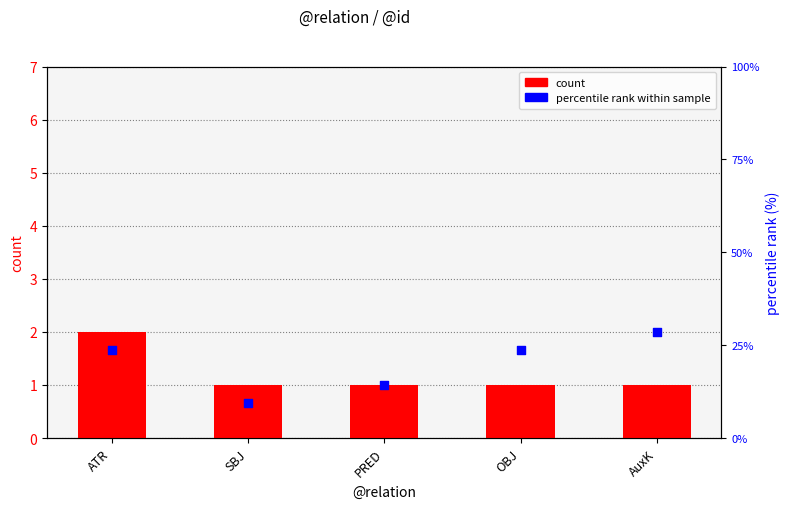

Is the value of percentile rank within sample at OBJ greater than the value of count at ATR?

Yes